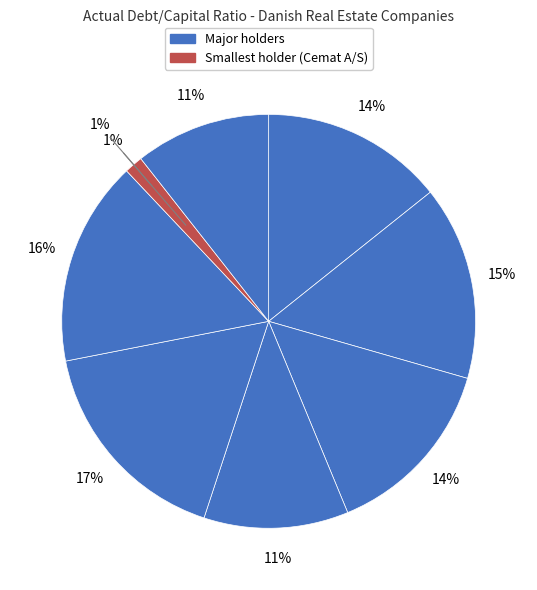

Rank the categories by value from lowest to highest.

Cemat A/S, Scandinavian Investment, German High Street, Jeudan A/S, EgnsINVEST Ejendomme, Prime Office A/S, Copenhagen Capital, Fast Ejendom Danmark